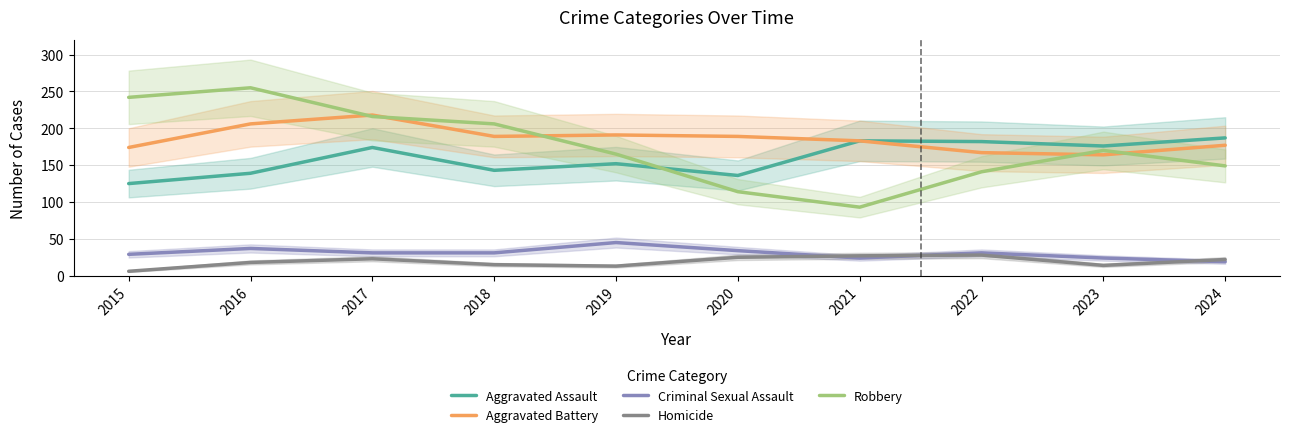

What is the difference between the second highest and minimum values in the Homicide series?

21